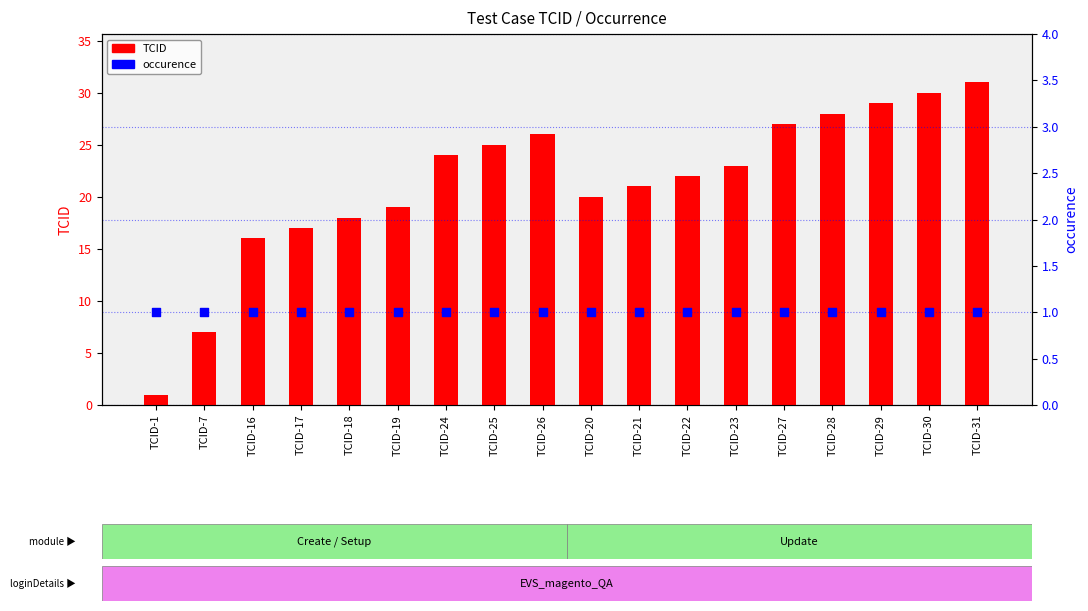

Which series has the largest Y range (max minus min)?

TCID